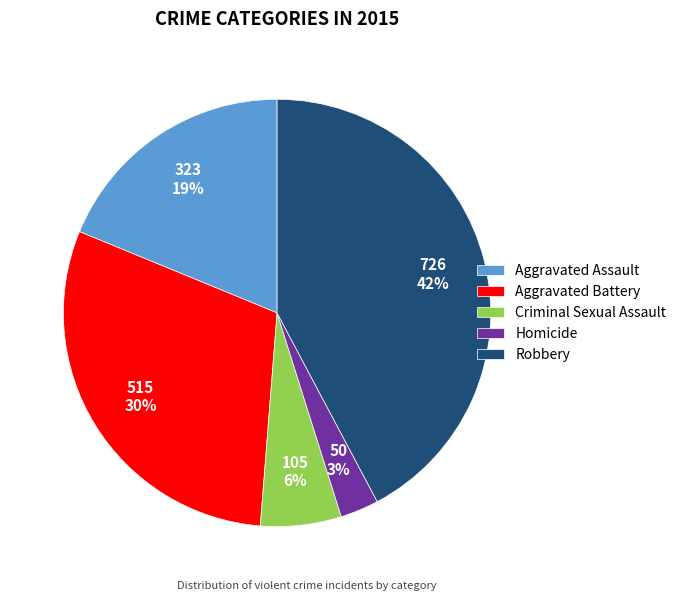

The Aggravated Battery slice represents 38% of the pie. True or false?

False